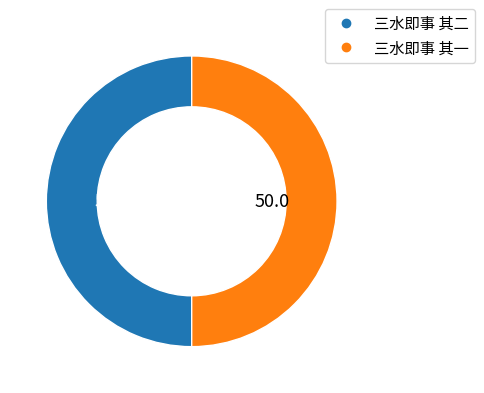

Approximately how many times larger is the value at 三水即事 其一 compared to 三水即事 其二?

1.0